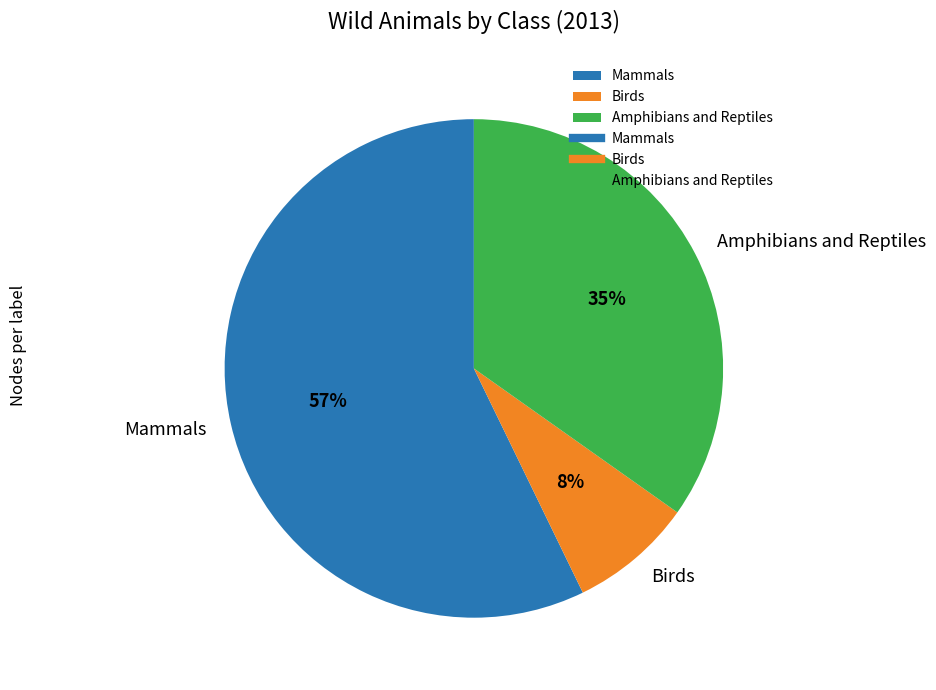

Which slice is the smallest?

Birds